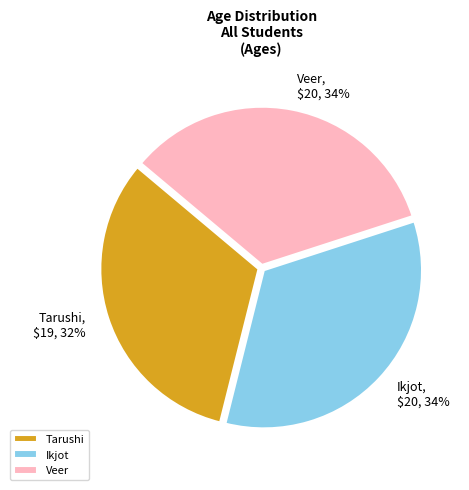

Combined, do Veer and Tarushi account for over 50%?

Yes